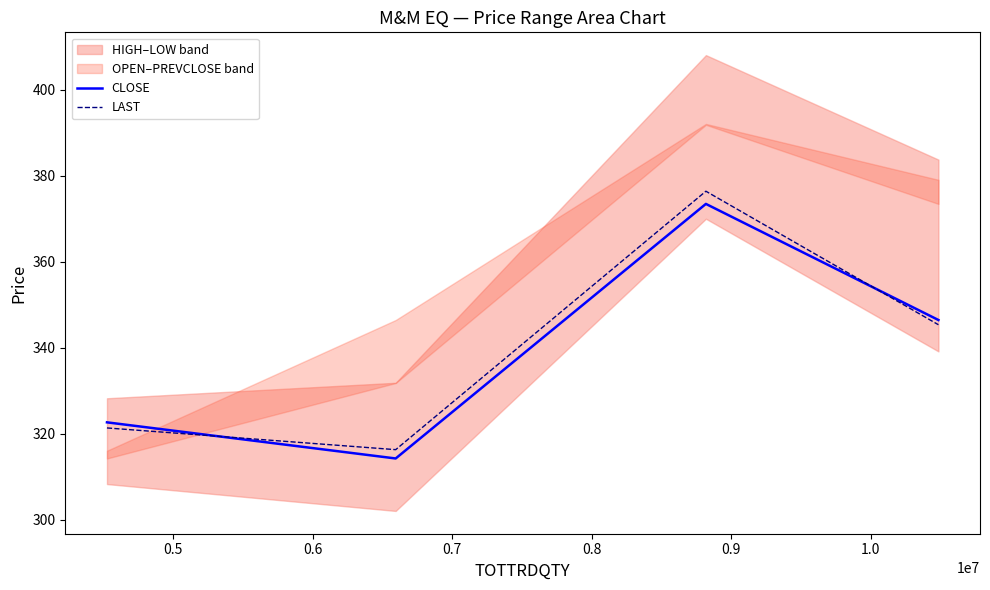

Which series has the widest spread of values?

LAST